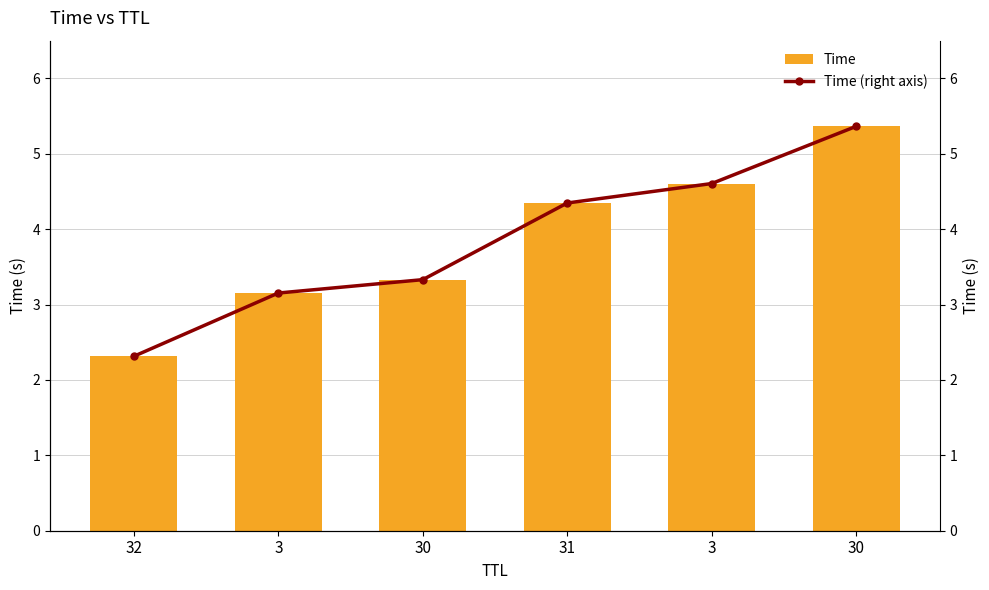

How many data points in Time are less than 4?

3